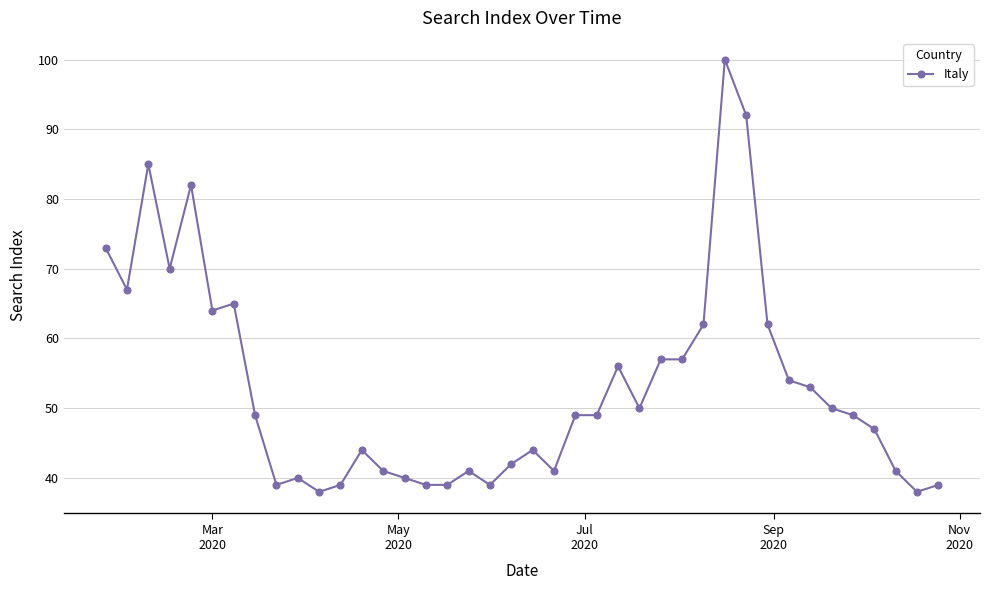

How many distinct data groups are displayed?

1